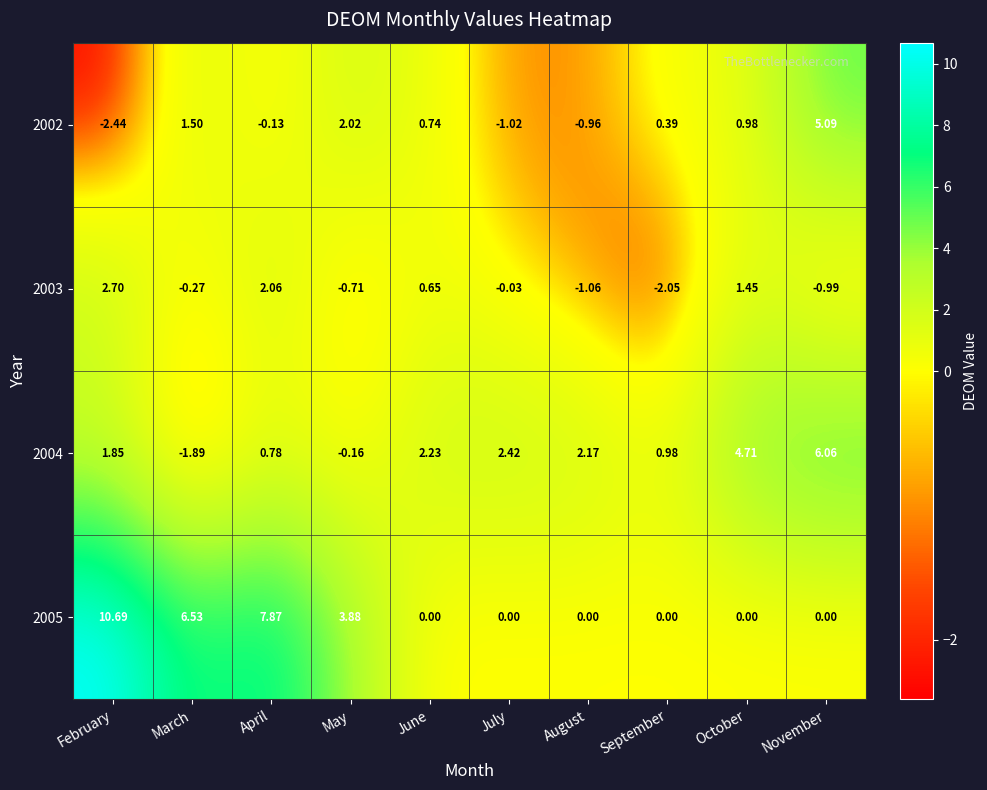

How many data points in 2004 are less than 2?

5